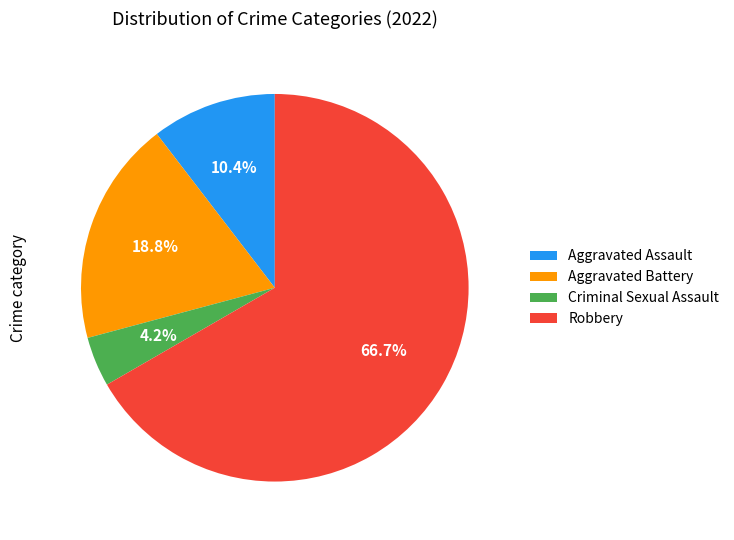

To the nearest percent, what is the average slice percentage?

25%